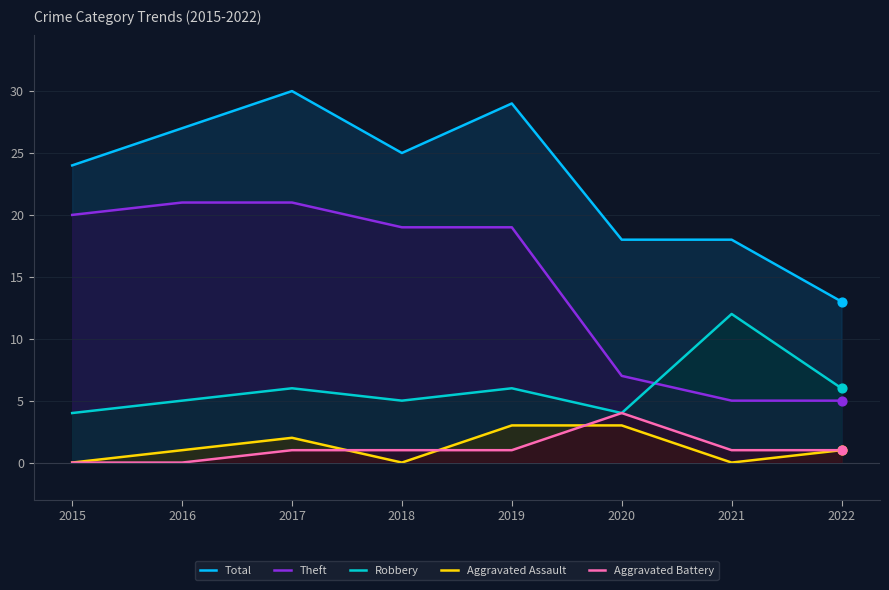

Which series contains the lowest Y value?

Aggravated Assault